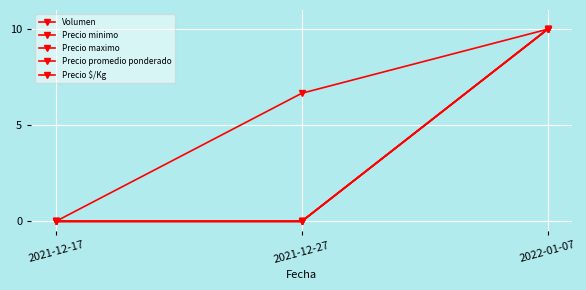

Reading left to right, what are all the values shown in this chart?

Volumen: 0.0	6.7	10.0
Precio minimo: 0.0	0.0	10.0
Precio maximo: 0.0	0.0	10.0
Precio promedio ponderado: 0.0	0.0	10.0
Precio $/Kg: 0.0	0.0	10.0